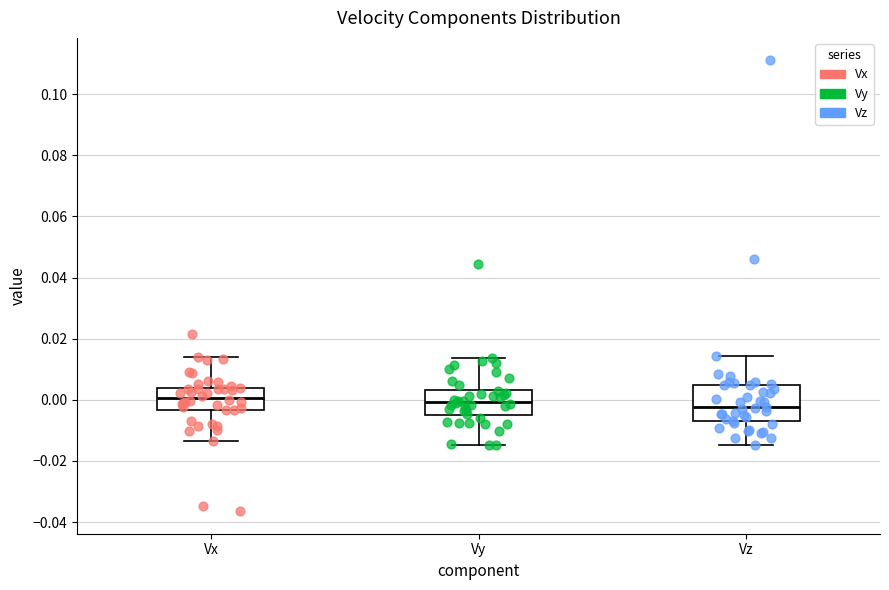

Reading left to right, read every box against the y-axis: the position of its median line, the range the box covers, and the ends of its whiskers. The values are not printed on the chart, so give them approximately, as read against the axis.

Vx: median 0.000, box -0.004 to 0.004, whiskers -0.014 to 0.014
Vy: median 0.000, box -0.004 to 0.004, whiskers -0.014 to 0.014
Vz: median -0.002, box -0.008 to 0.004, whiskers -0.014 to 0.014